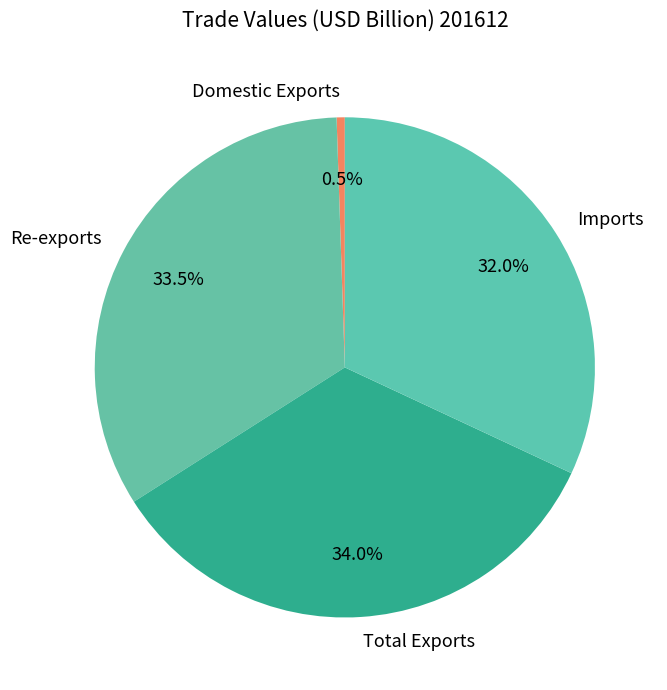

Is it true that Total Exports is 47% of the pie?

False